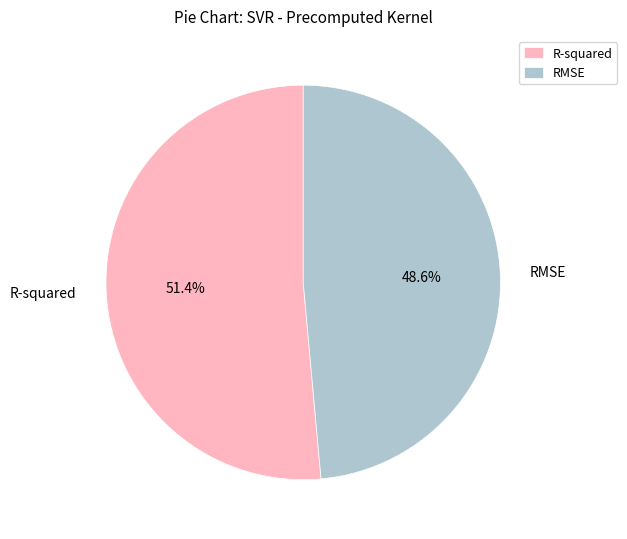

What percentage is the RMSE slice, to the nearest percent?

49%